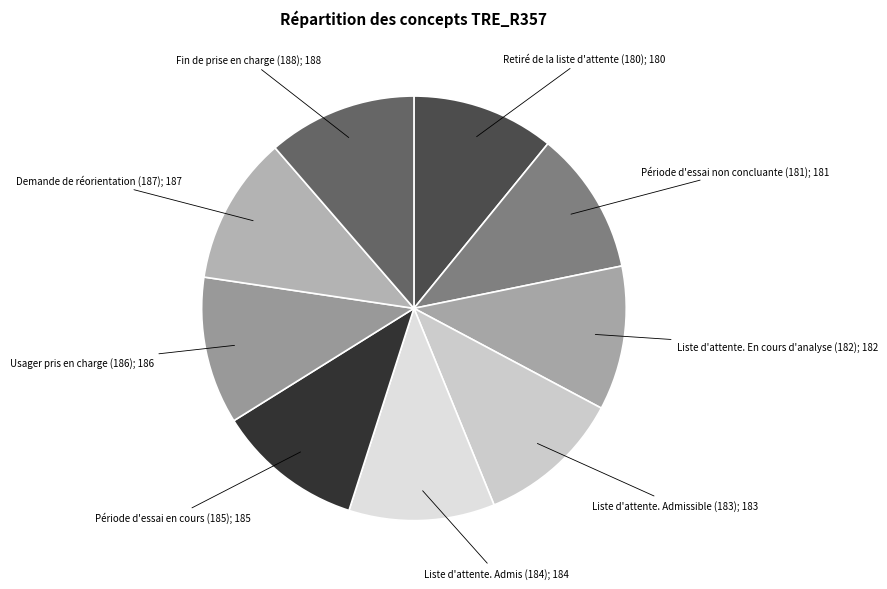

Is there a majority slice in this chart?

No